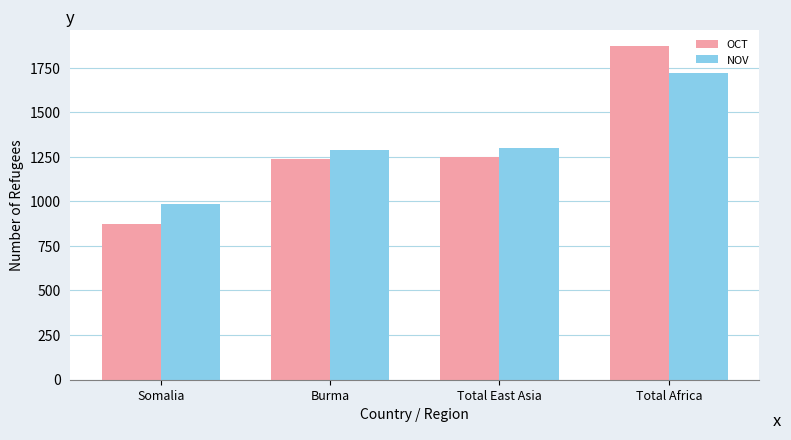

Which series has the largest total across all categories?

NOV